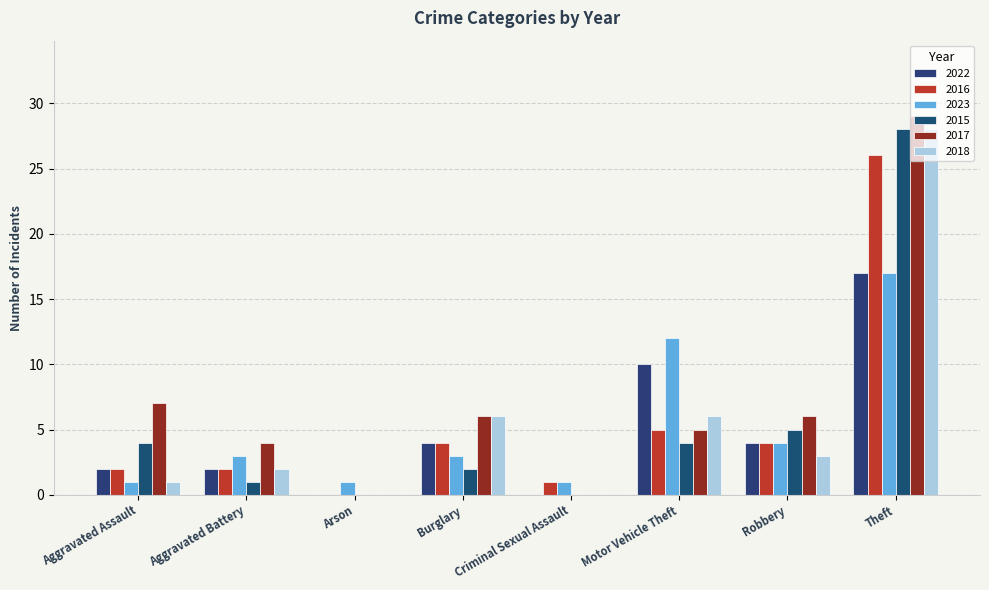

At which category does the chart reach its peak across all series?

Theft